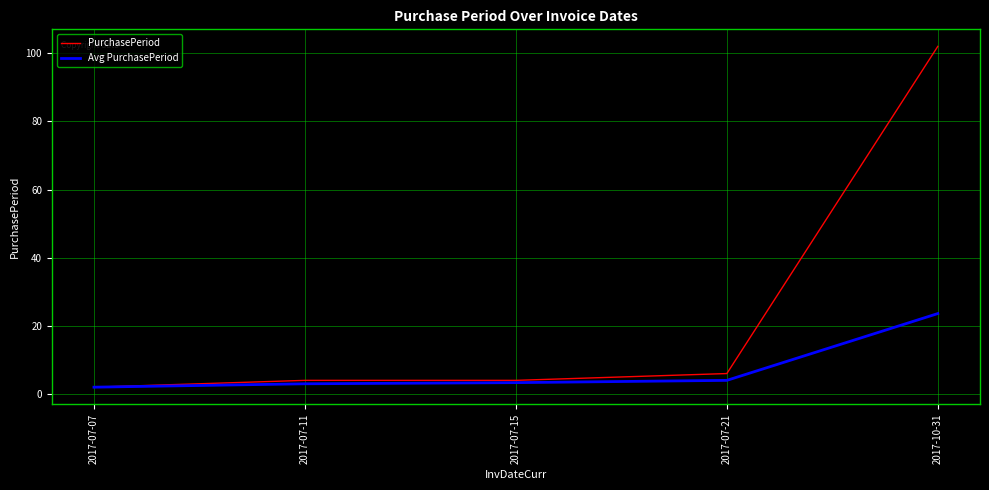

Which series has the largest total across all categories?

PurchasePeriod